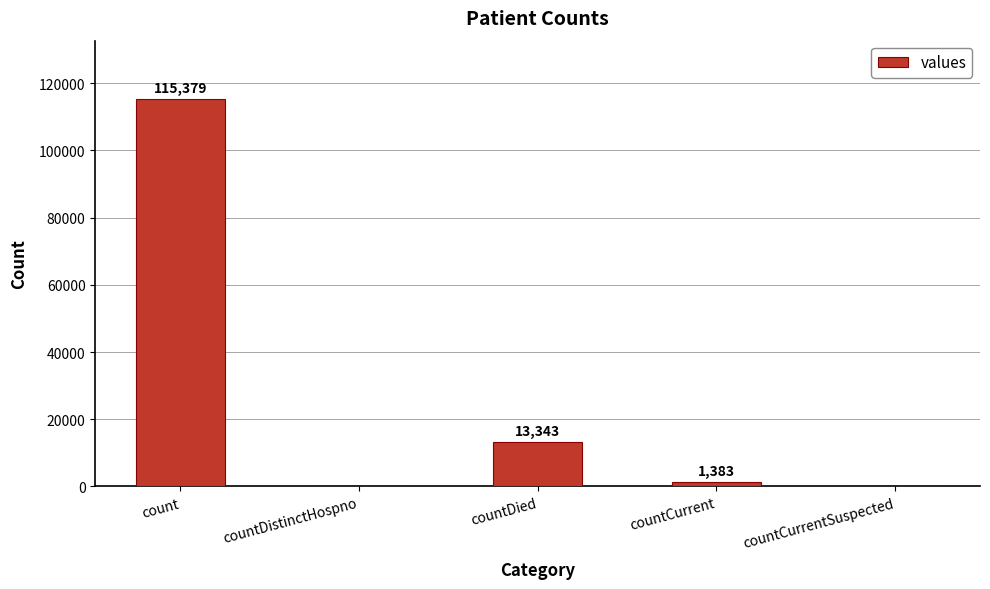

What is the sum of the values at count and countCurrent?

116762